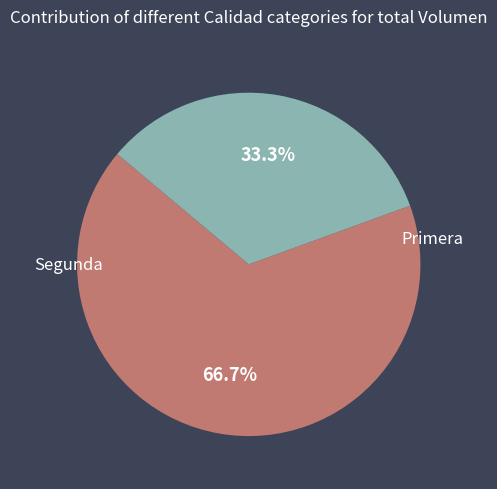

Is there any slice that represents more than half of the pie?

Yes